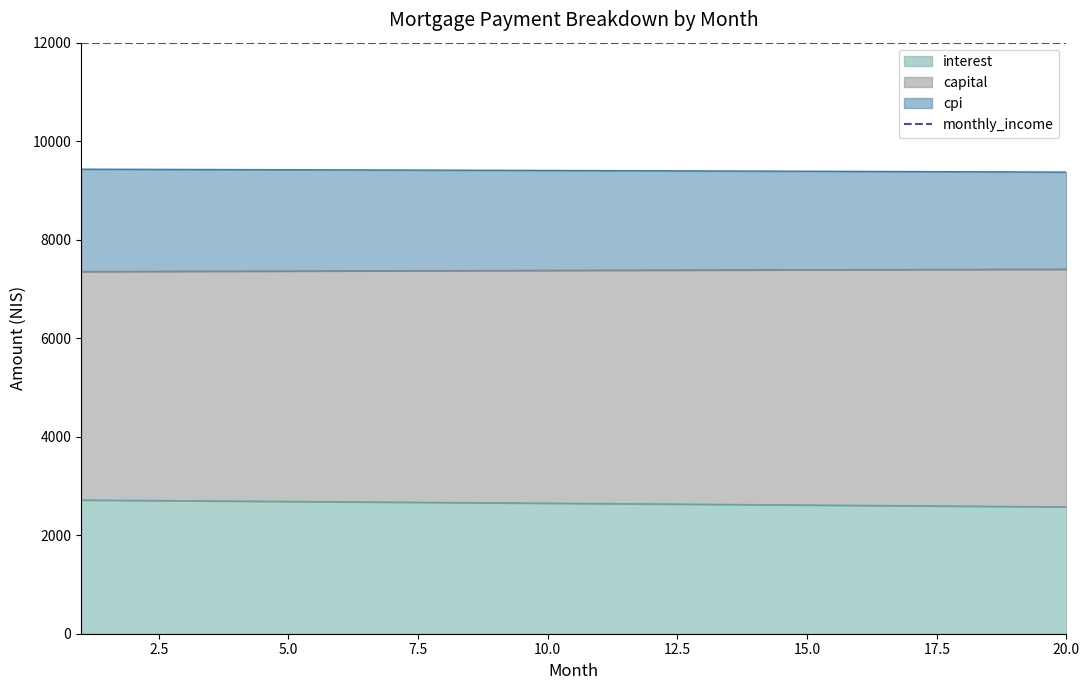

Which category has the lowest value in the interest series?

20